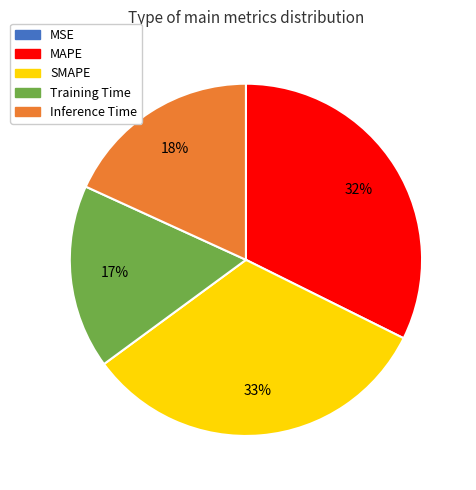

To the nearest percent, what is the difference between the largest and smallest slice percentages?

33%